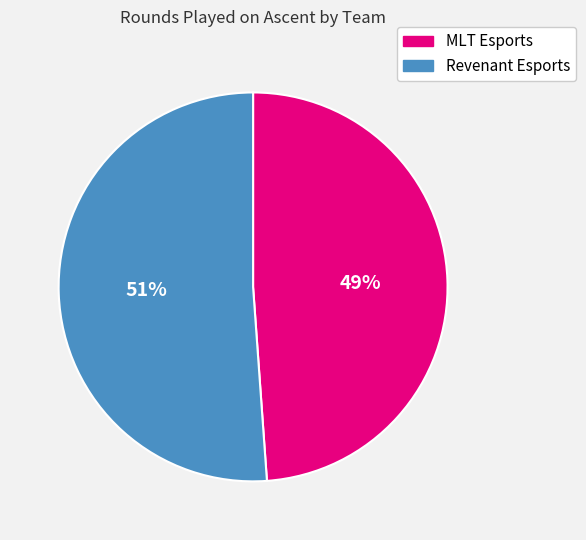

Which category has the smallest portion of the pie?

MLT Esports